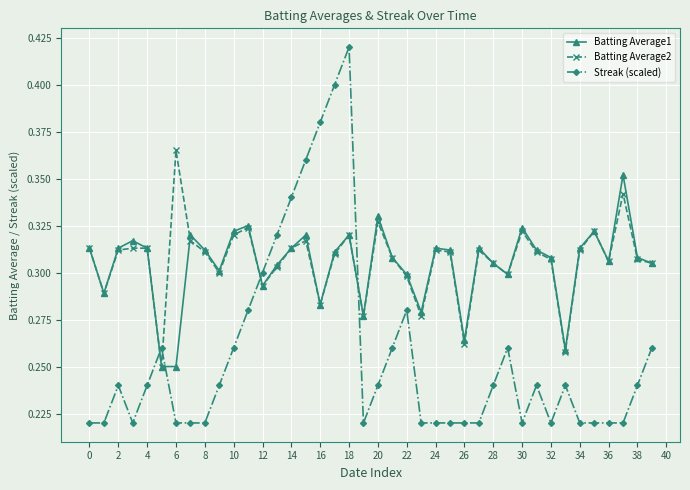

What is the difference between the maximum and minimum values in the Batting Average2 series?

0.1